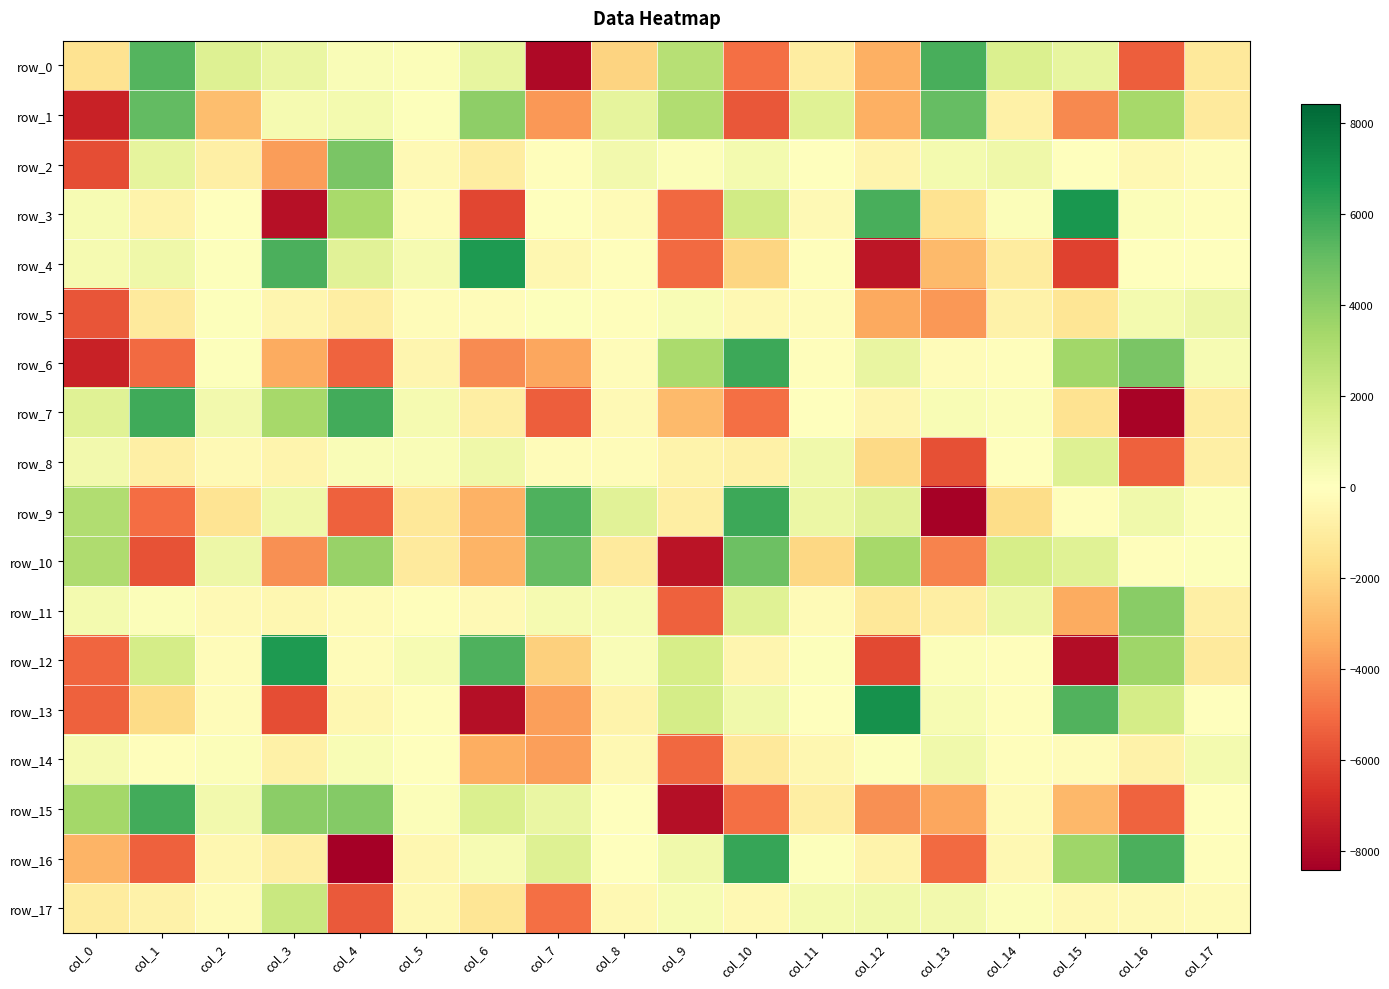

What is the difference between the row_11 values at col_1 and col_0?

350.4